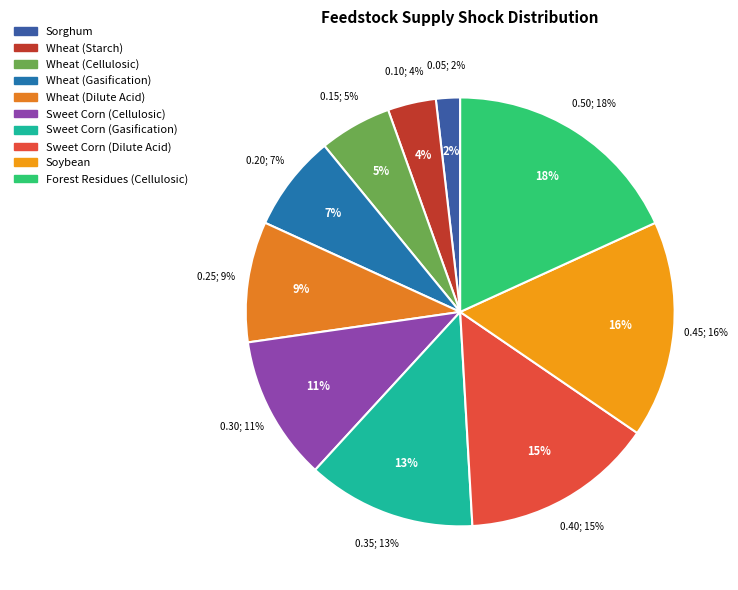

To the nearest percent, what is the difference between the Forest Residues (Cellulosic) and Wheat (Gasification) slice percentages?

11%